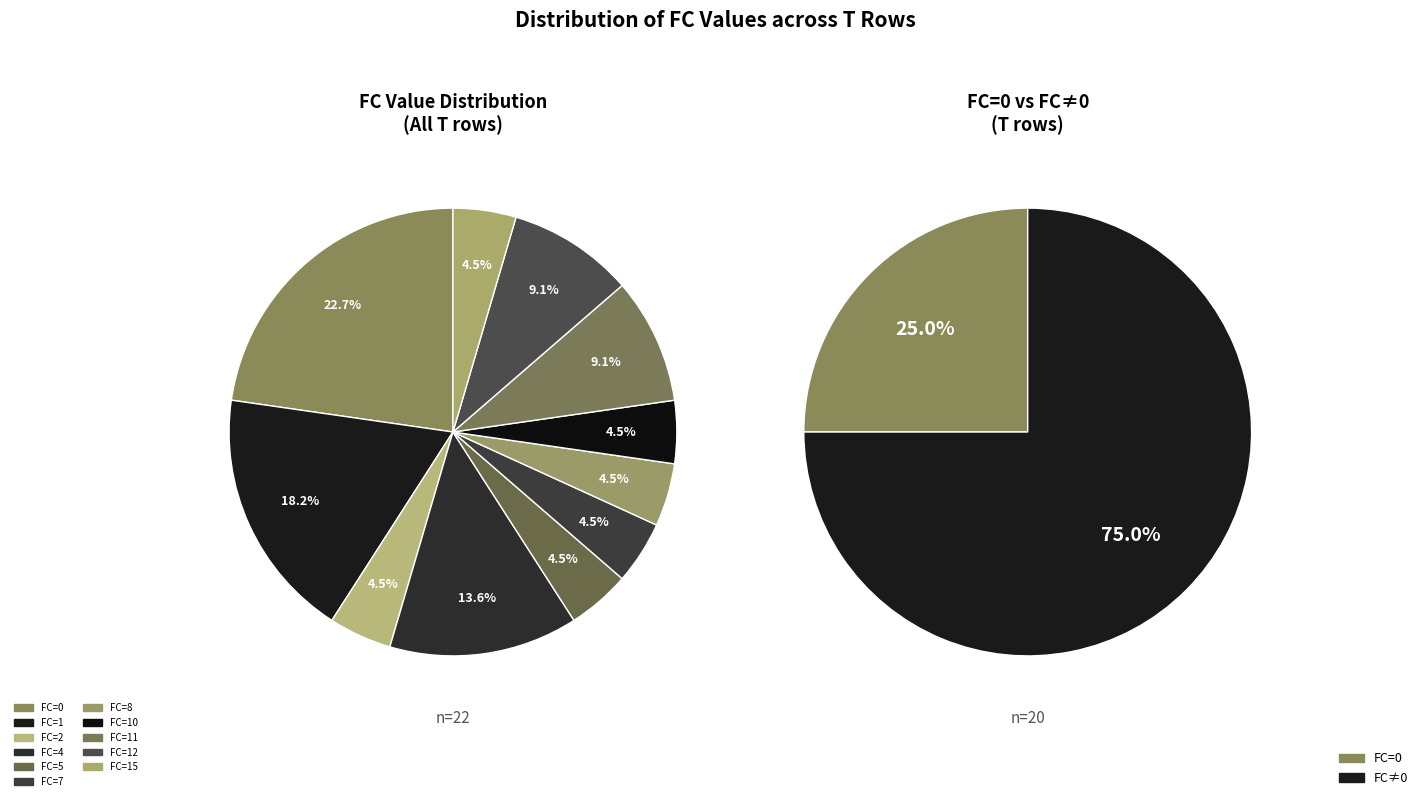

Does FC=5 account for over 50% of the chart?

No